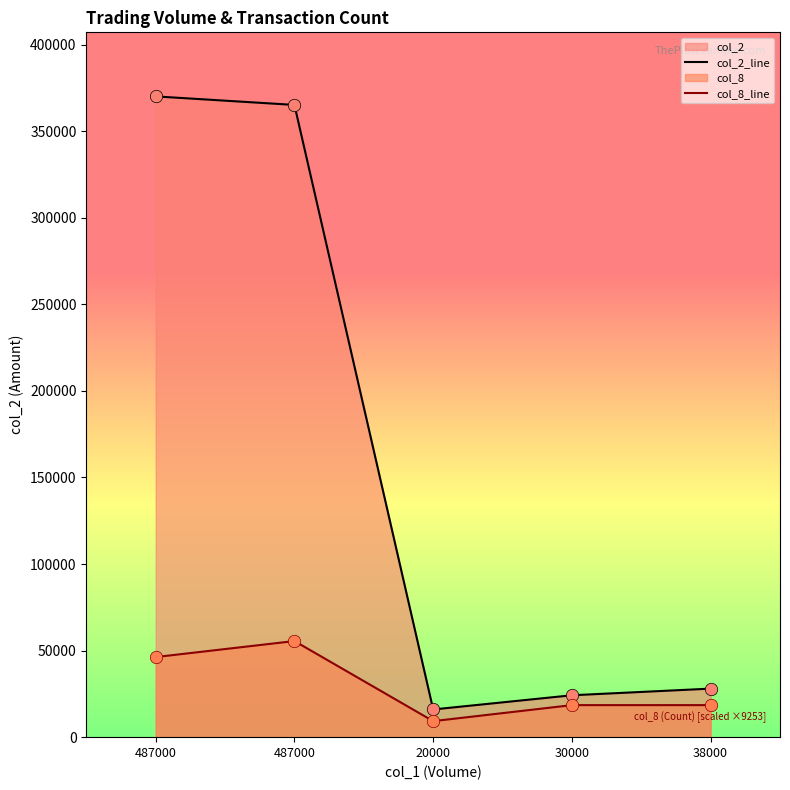

Which series contains the highest Y value?

col_2_line